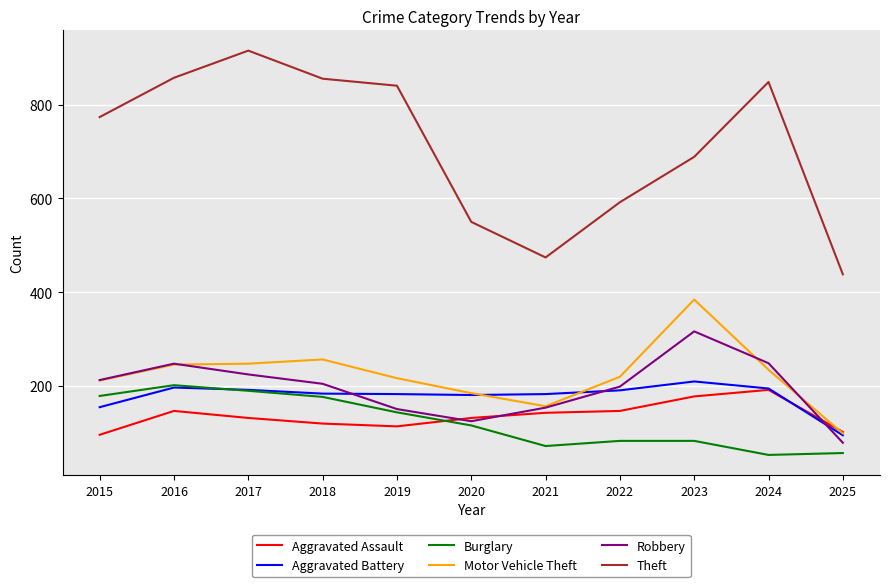

What is the difference between the second highest and second lowest values in the Theft series?

384